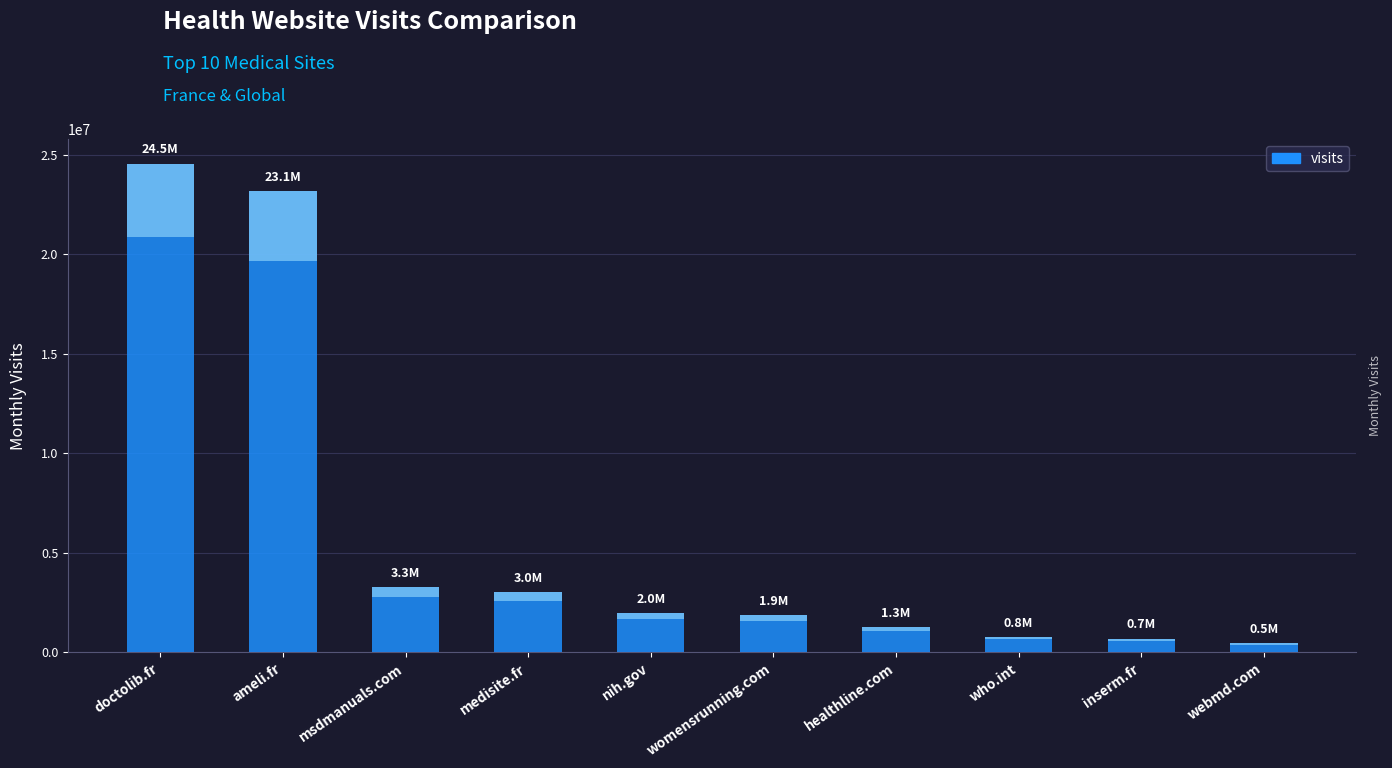

How many data points are less than 1987208?

5